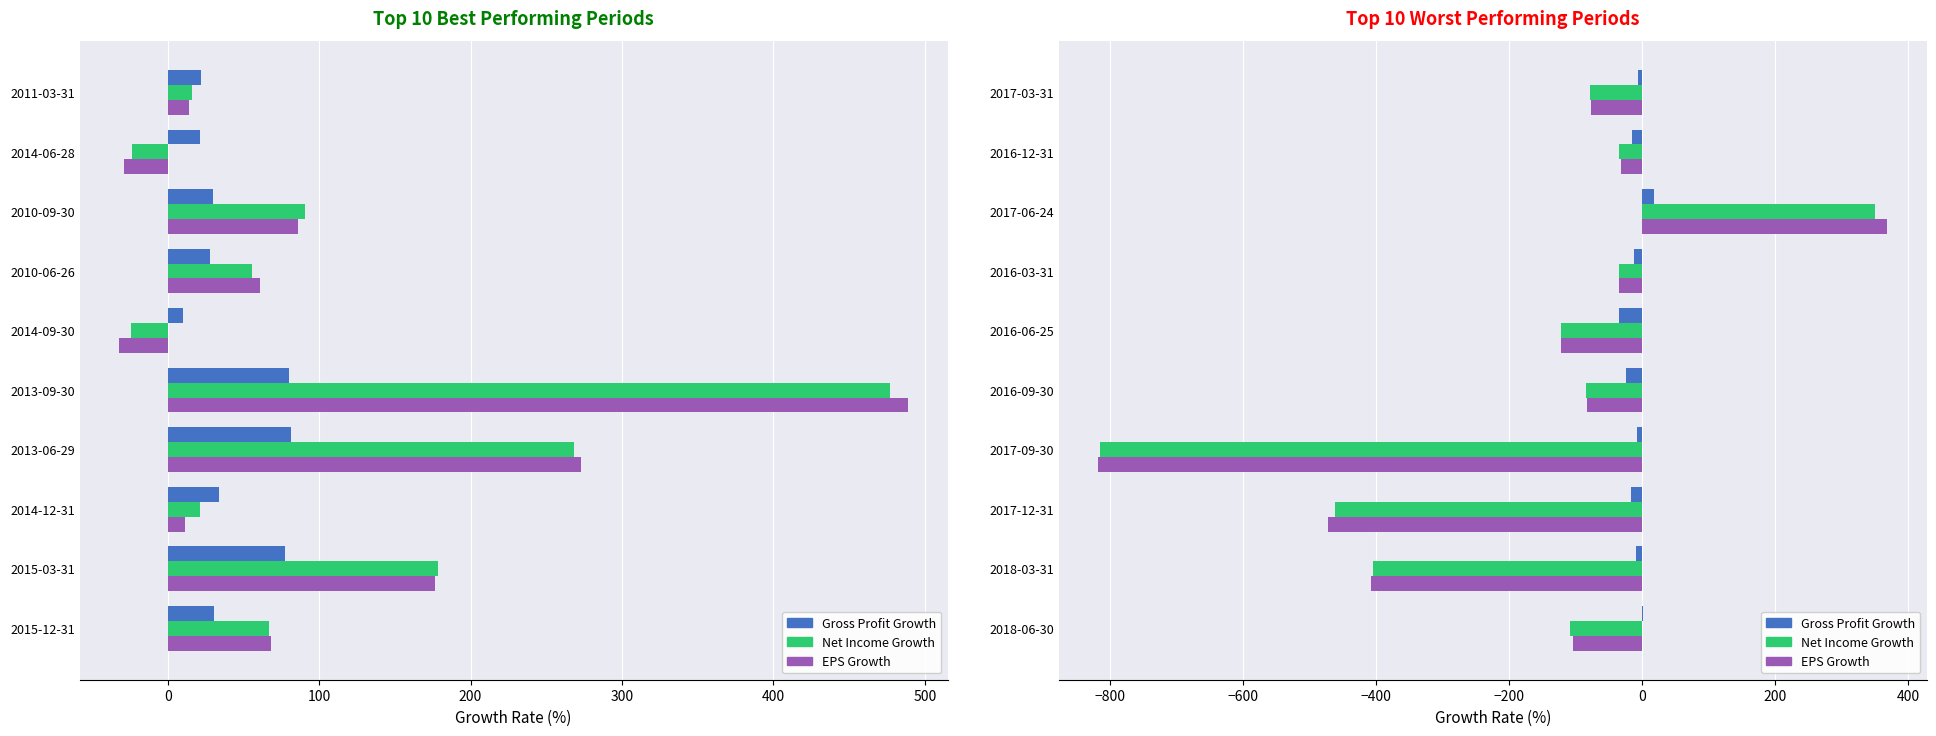

What is the smallest value displayed?

-818.2